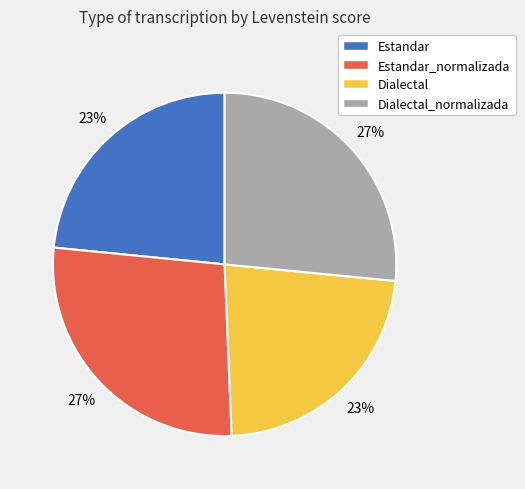

To the nearest percent, what percentage of the pie is Estandar?

23%